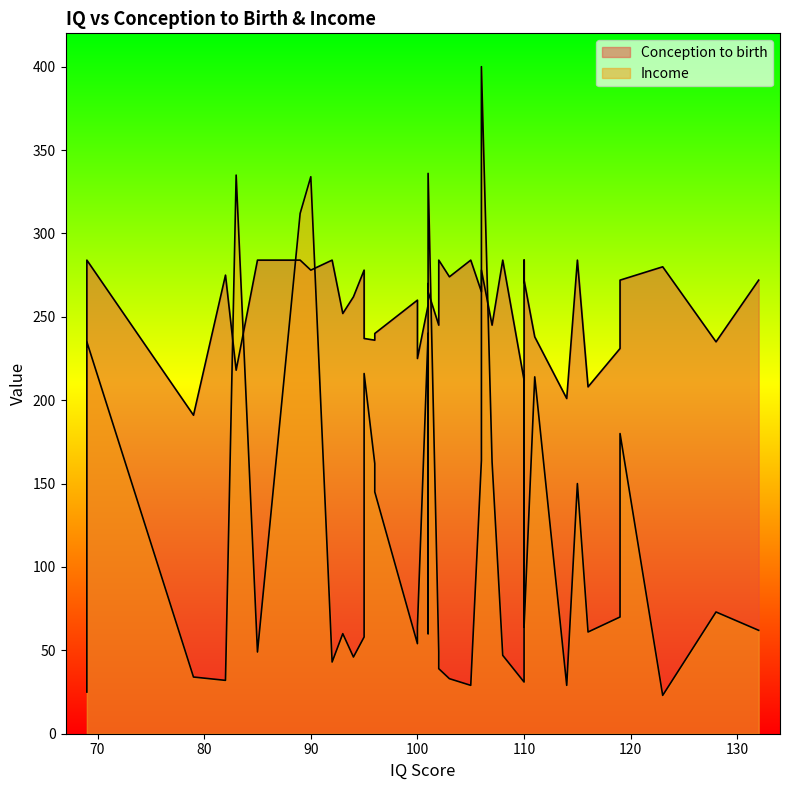

What is the maximum value for Conception to birth?

284